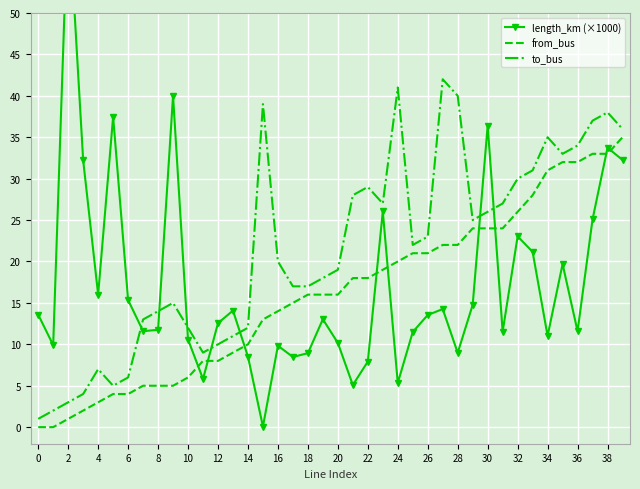

The value of from_bus at 0 is -21. True or false?

False